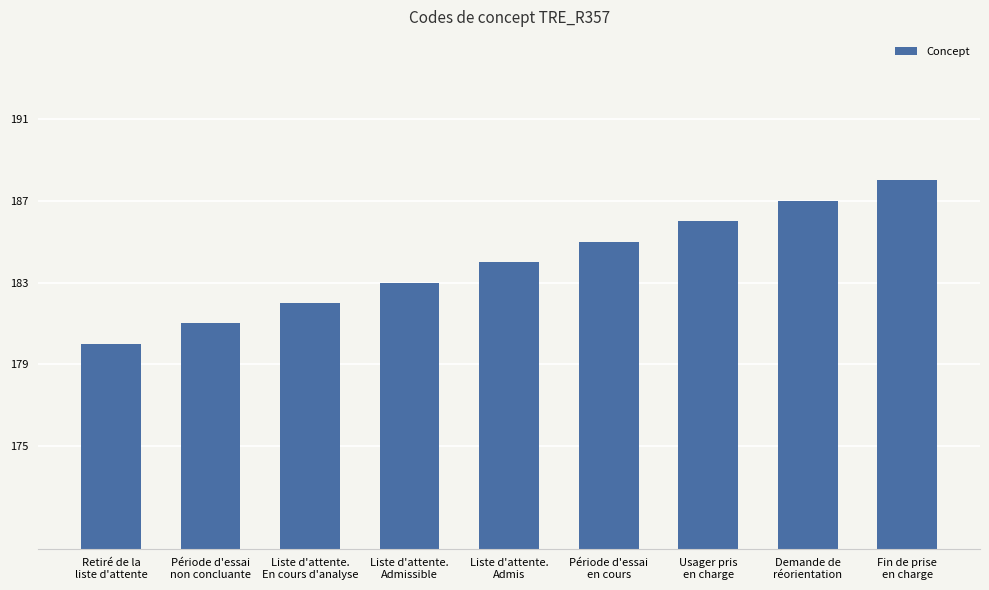

True or false: the data shows 317 at Période d'essai
en cours.

False